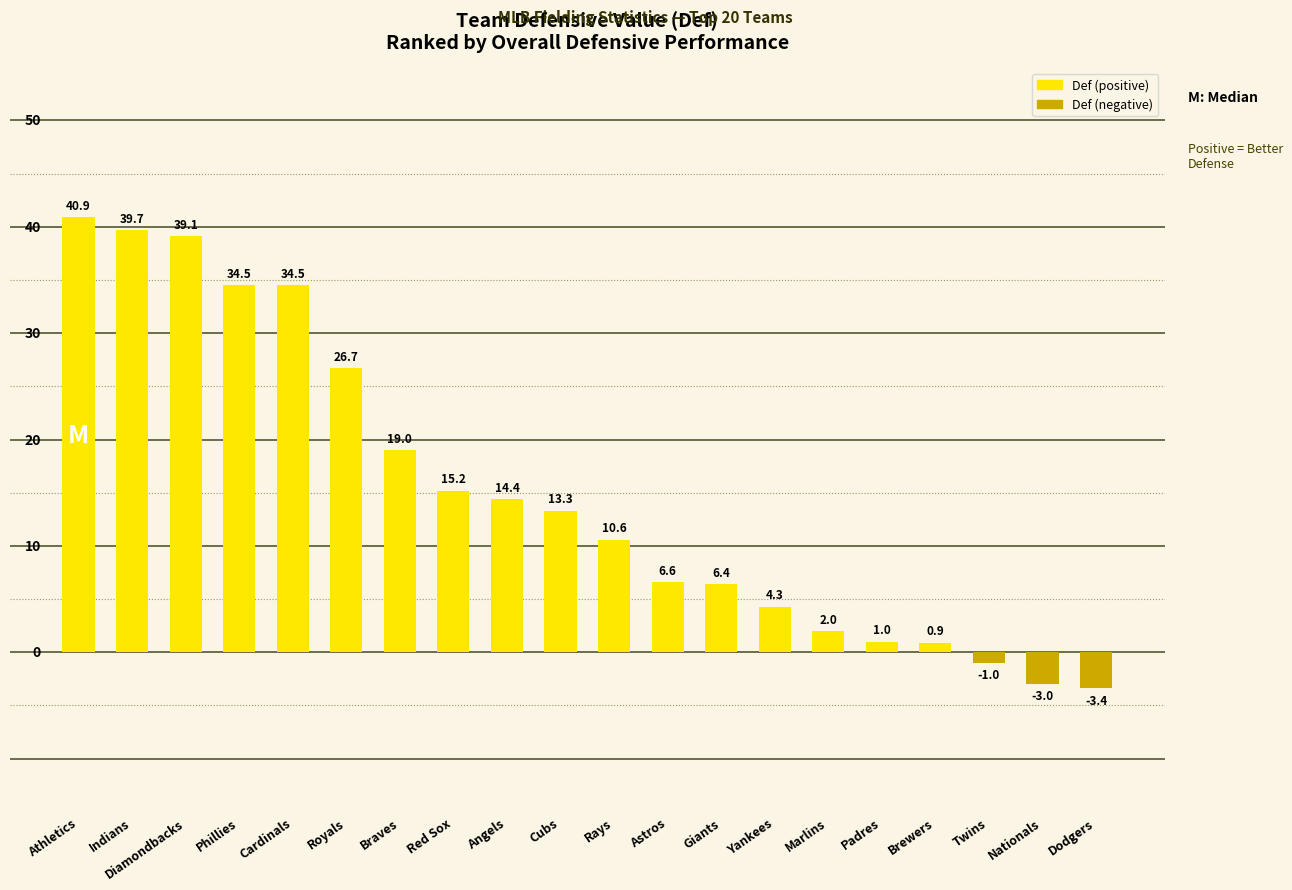

What is the change in value from Astros to Yankees?

-2.3